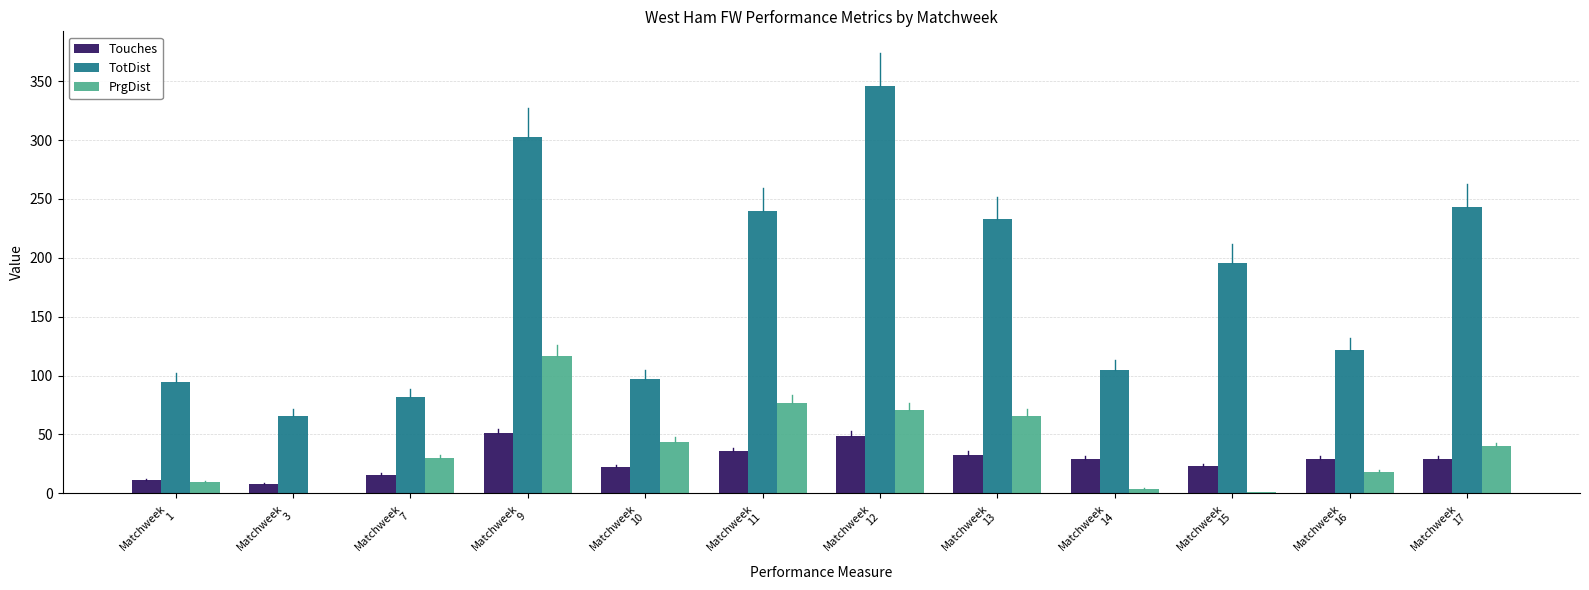

What is the highest value of the TotDist series?

346